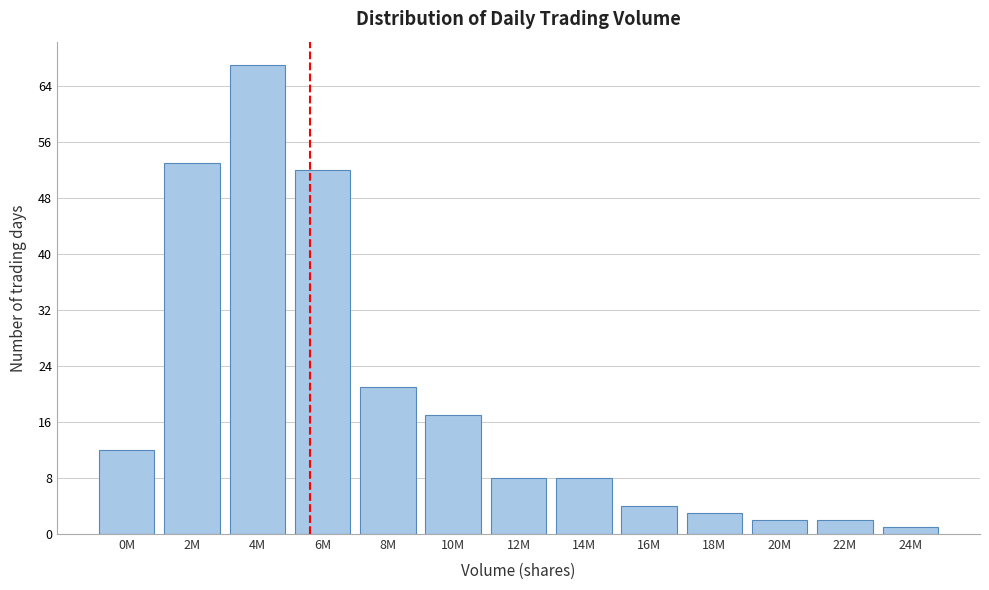

Reading right to left, list all the values displayed in this chart.

24M=1	22M=2	20M=2	18M=3	16M=4	14M=8	12M=8	10M=17	8M=21	6M=52	4M=67	2M=53	0M=12